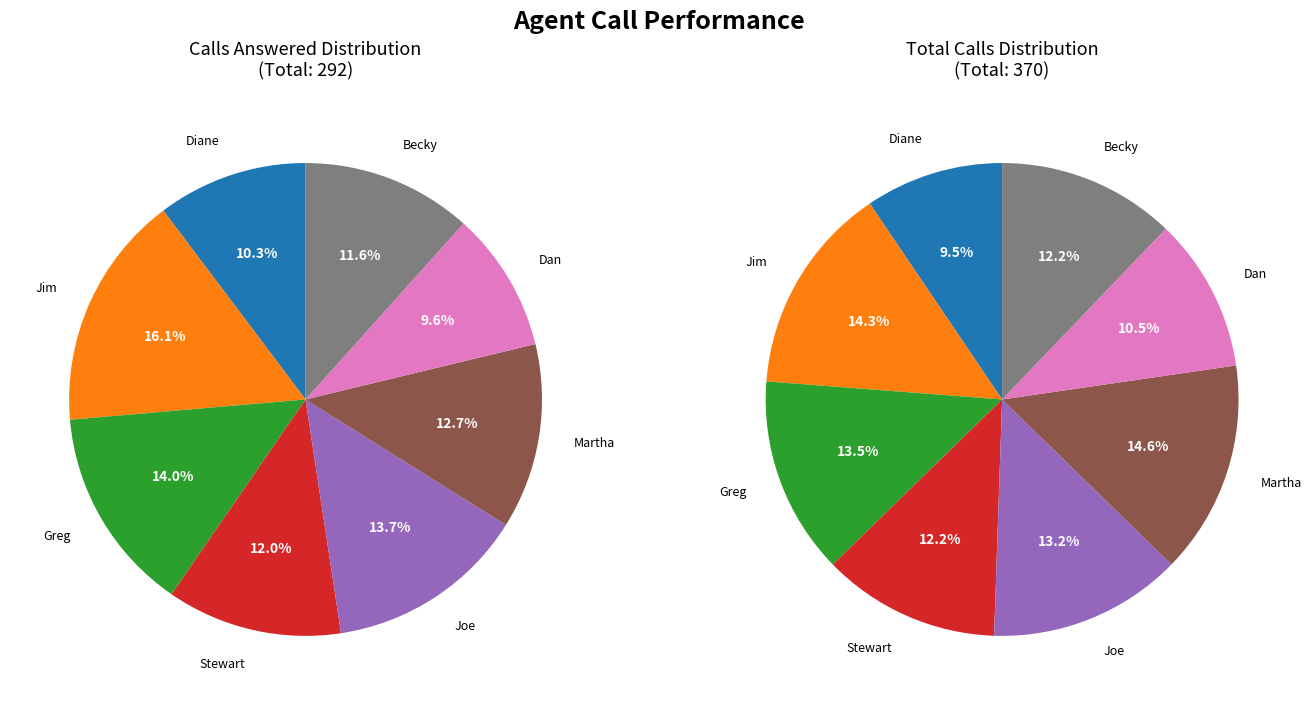

At 4, list the series in order from smallest to largest.

calls_answered, total_calls